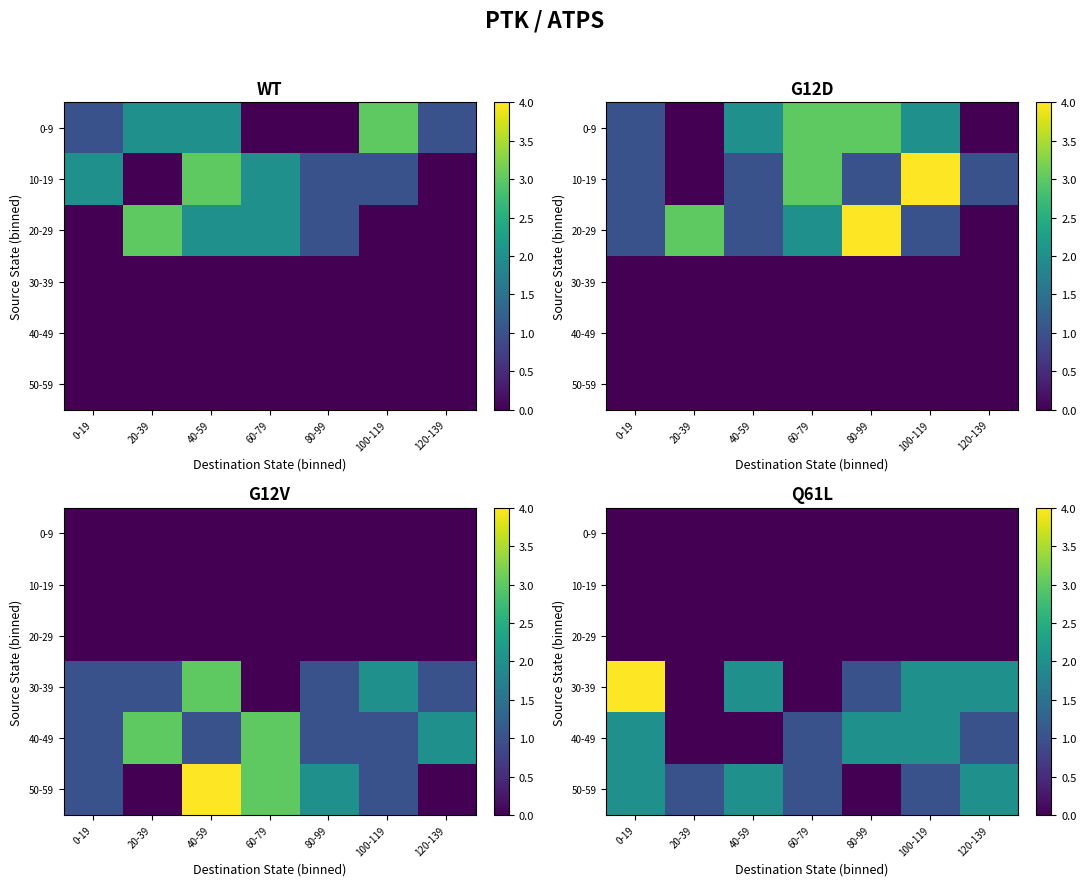

At how many categories does at least one series exceed 2?

1